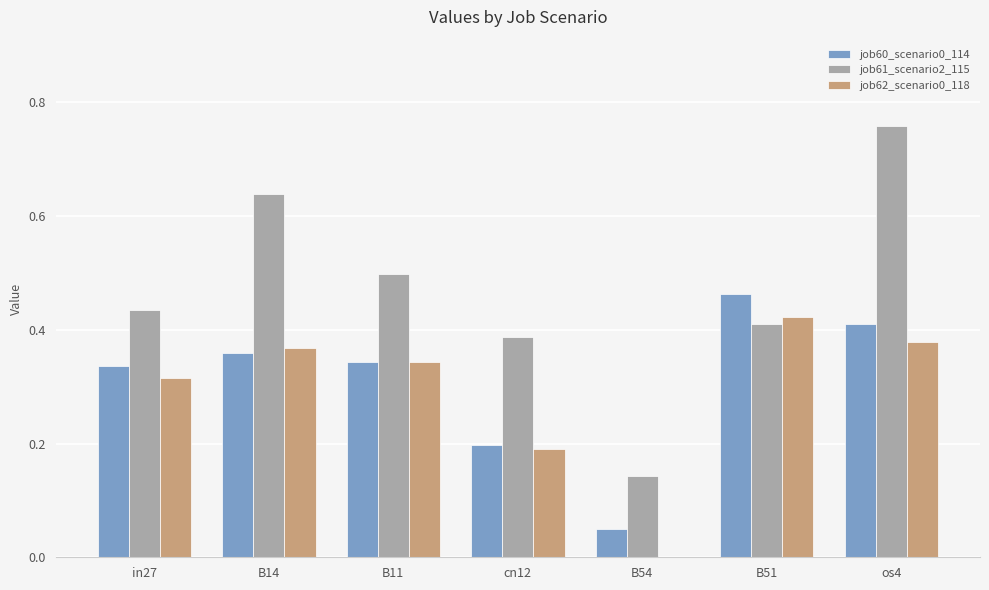

What is the sum of all job61_scenario2_115 values?

3.3